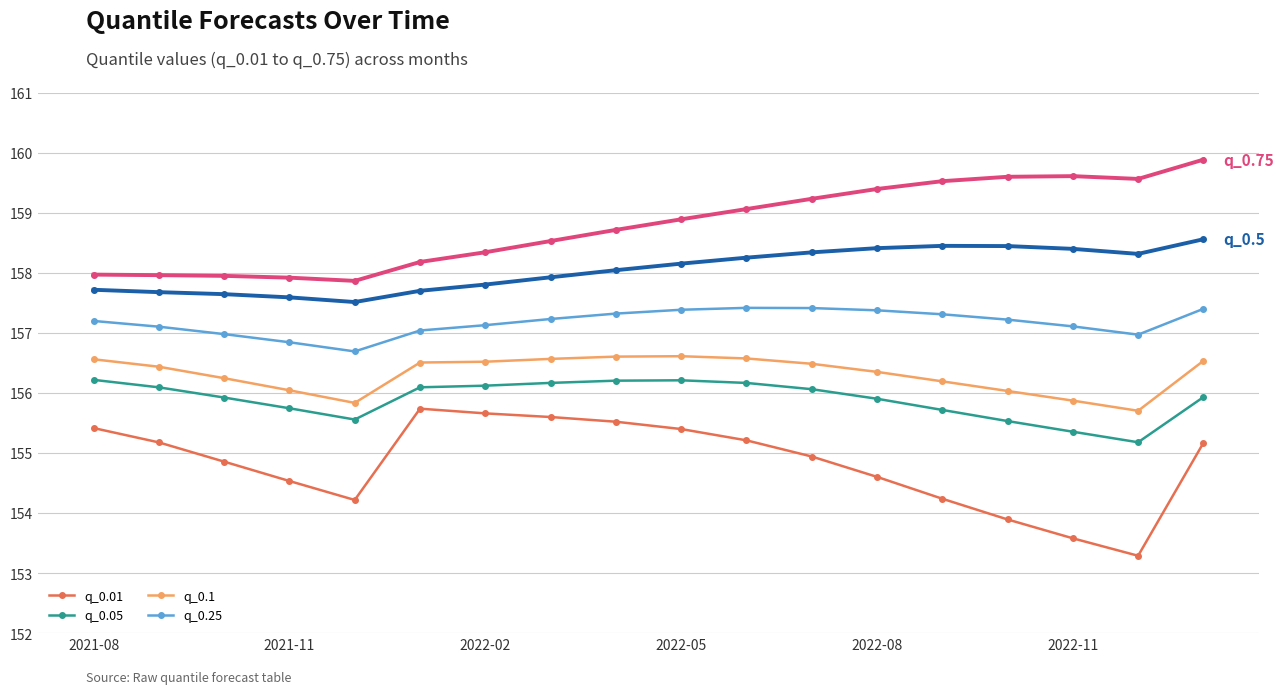

What is the smallest value displayed?

153.3